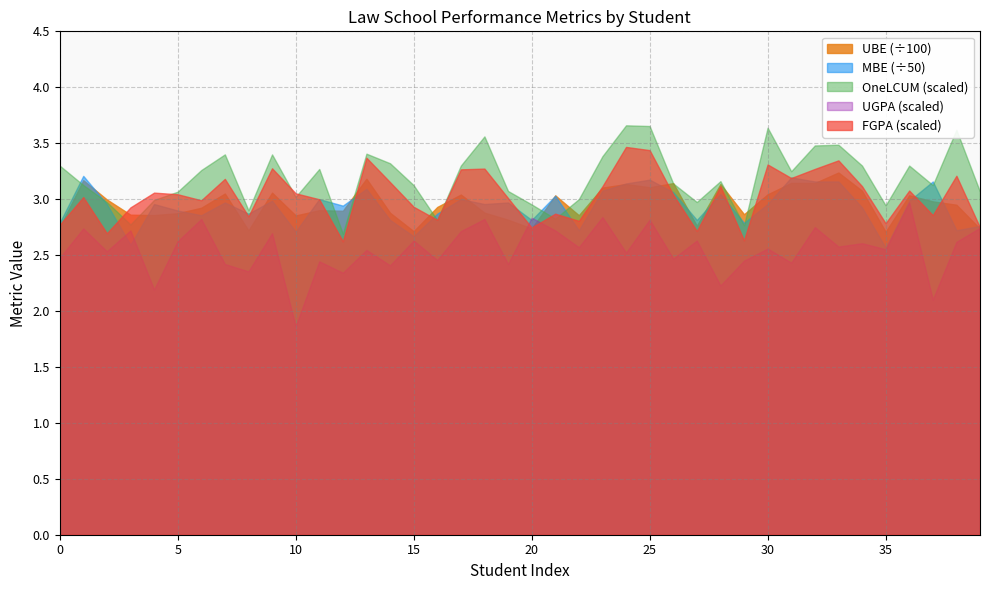

At which category does OneLCUM reach its first local valley?

3